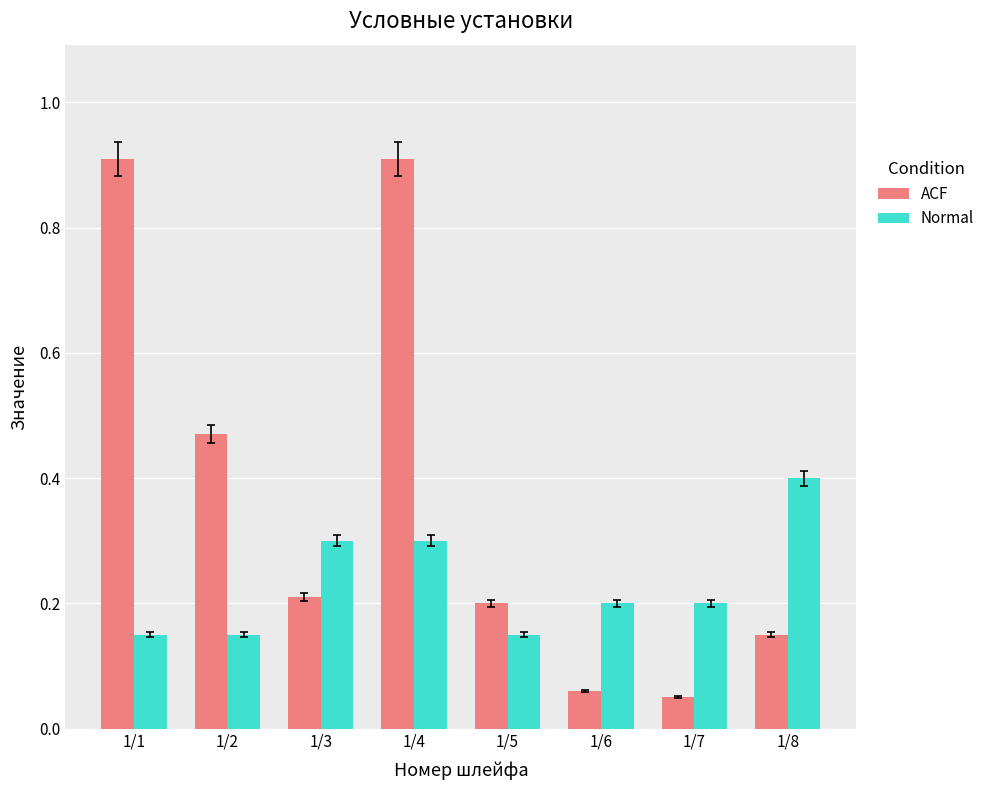

What is the average value of the Normal series?

0.2